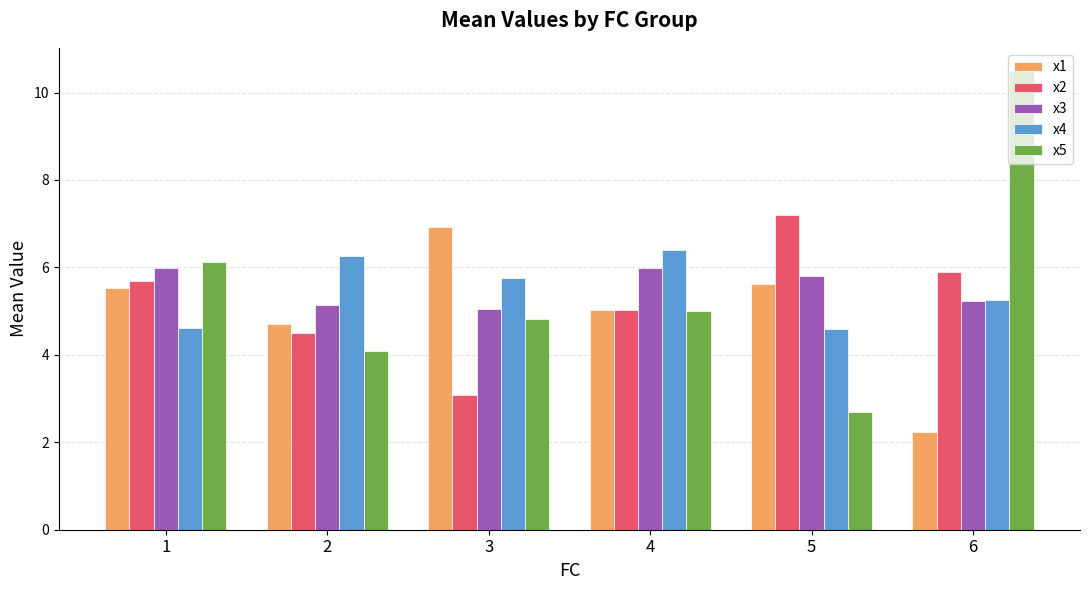

Is it true that x1 equals 3.9 at 5?

False